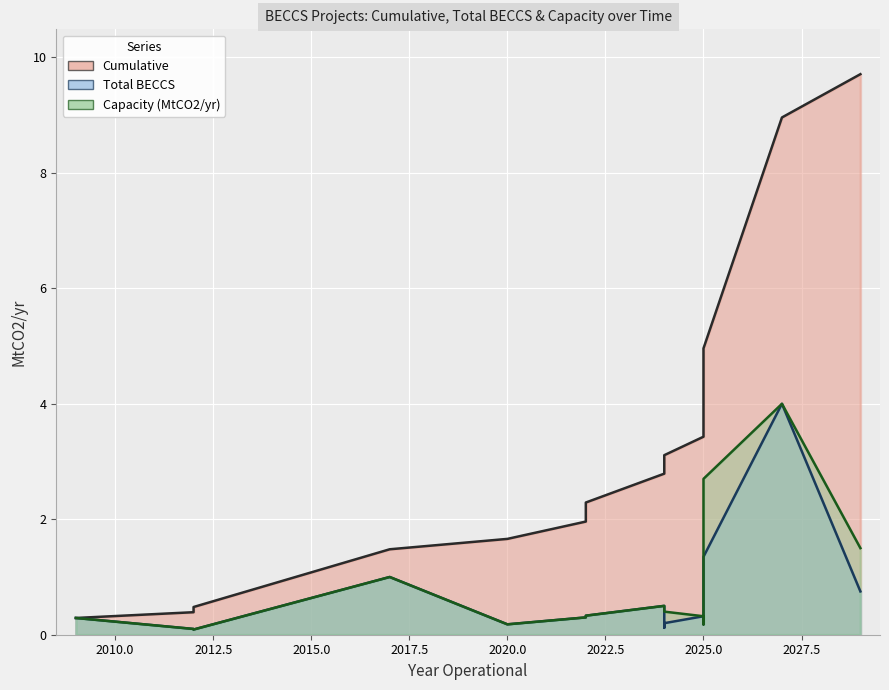

True or false: Cumulative and Capacity (MtCO2/yr) intersect in this chart.

False